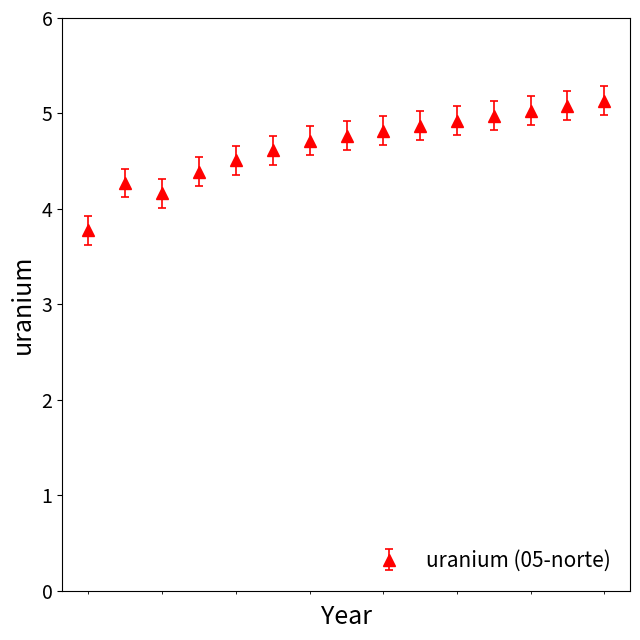

What is the greatest value displayed?

5.1